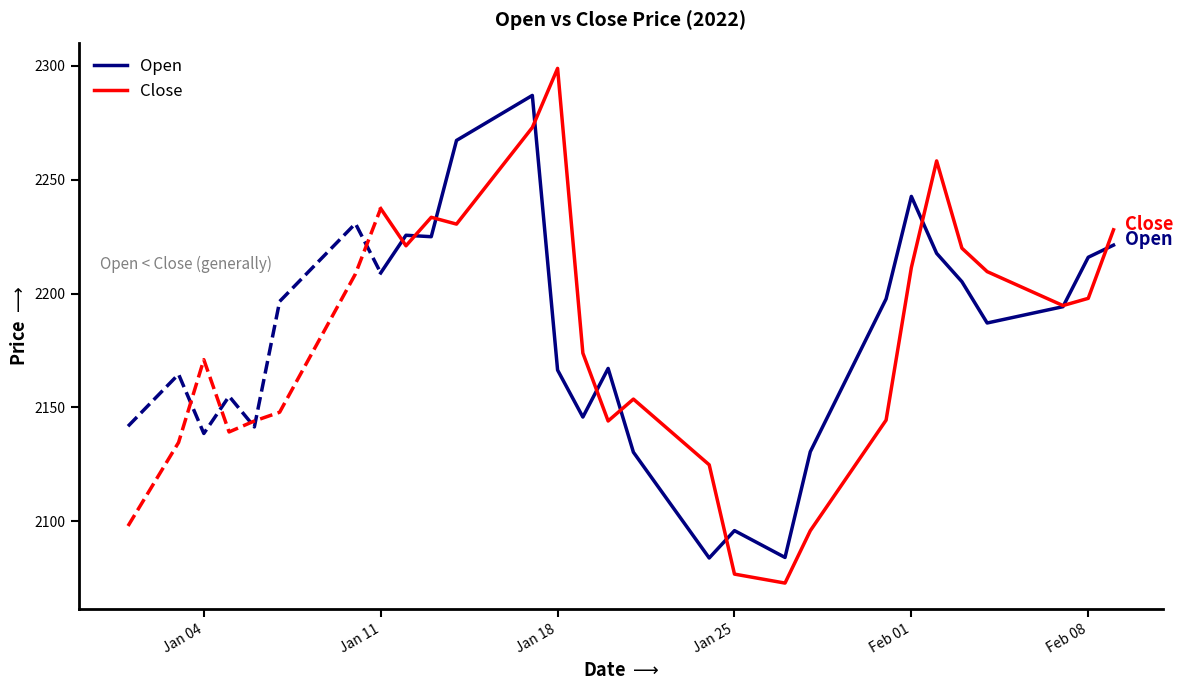

What is the difference between the maximum and minimum values in the Open series?

203.1